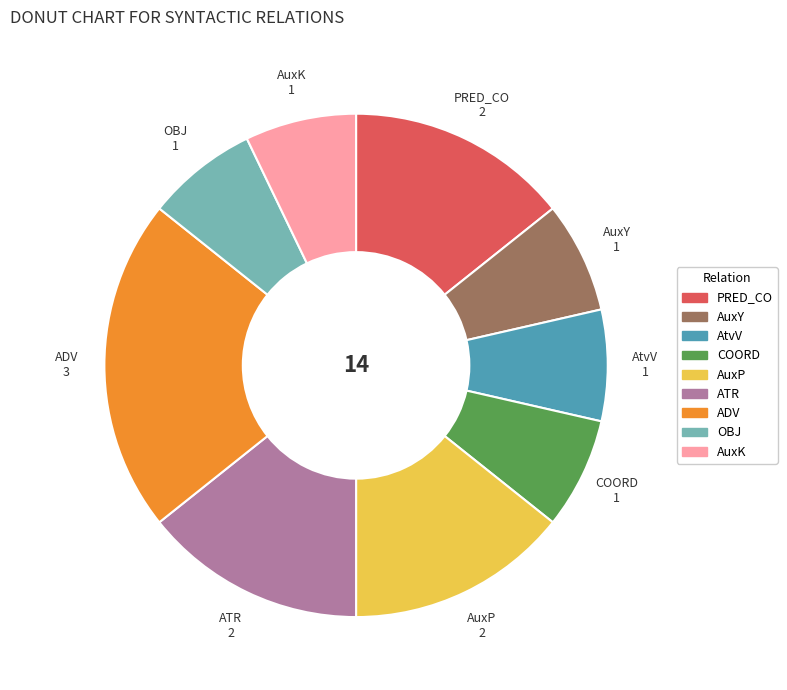

Is the sum of AtvV and PRED_CO greater than half?

No